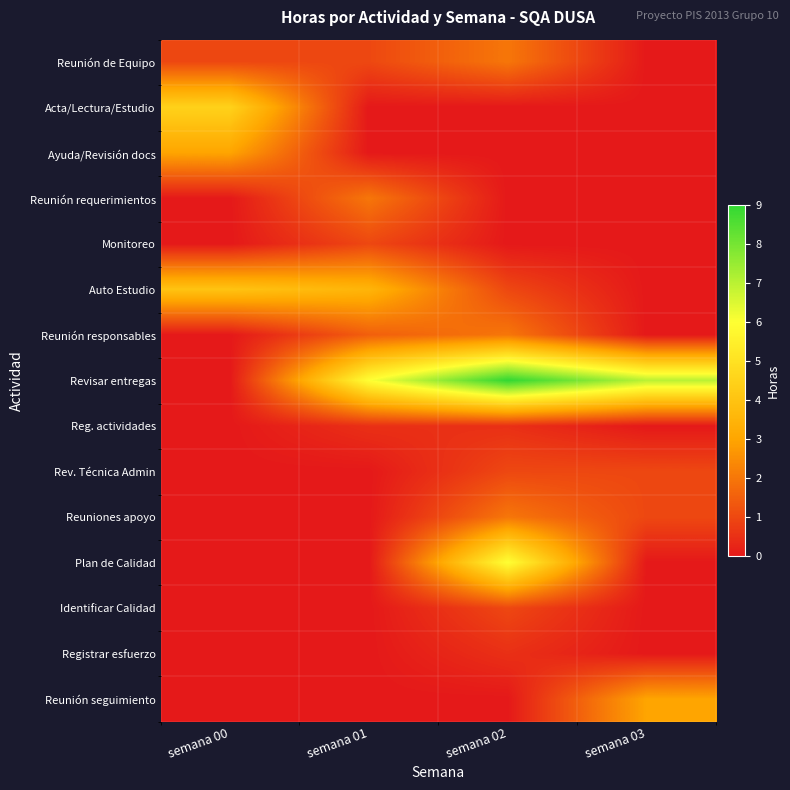

Reading left to right, extract all data points from this chart.

Reunión de Equipo: semana 00=1.0	semana 01=1.0	semana 02=2.0	semana 03=0.0
Acta/Lectura/Estudio: semana 00=4.5	semana 01=0.0	semana 02=0.0	semana 03=0.0
Ayuda/Revisión docs: semana 00=3.0	semana 01=0.0	semana 02=0.0	semana 03=0.0
Reunión requerimientos: semana 00=0.0	semana 01=2.0	semana 02=0.0	semana 03=0.0
Monitoreo: semana 00=0.0	semana 01=1.0	semana 02=0.0	semana 03=0.0
Auto Estudio: semana 00=4.0	semana 01=3.5	semana 02=1.0	semana 03=0.0
Reunión responsables: semana 00=0.0	semana 01=1.5	semana 02=2.0	semana 03=0.0
Revisar entregas: semana 00=0.0	semana 01=6.0	semana 02=9.0	semana 03=7.0
Reg. actividades: semana 00=0.0	semana 01=0.5	semana 02=0.5	semana 03=0.0
Rev. Técnica Admin: semana 00=0.0	semana 01=0.0	semana 02=1.0	semana 03=1.0
Reuniones apoyo: semana 00=0.0	semana 01=0.0	semana 02=2.0	semana 03=1.0
Plan de Calidad: semana 00=0.0	semana 01=0.0	semana 02=6.0	semana 03=0.0
Identificar Calidad: semana 00=0.0	semana 01=0.0	semana 02=1.0	semana 03=0.0
Registrar esfuerzo: semana 00=0.0	semana 01=0.0	semana 02=0.5	semana 03=0.0
Reunión seguimiento: semana 00=0.0	semana 01=0.0	semana 02=0.0	semana 03=3.0